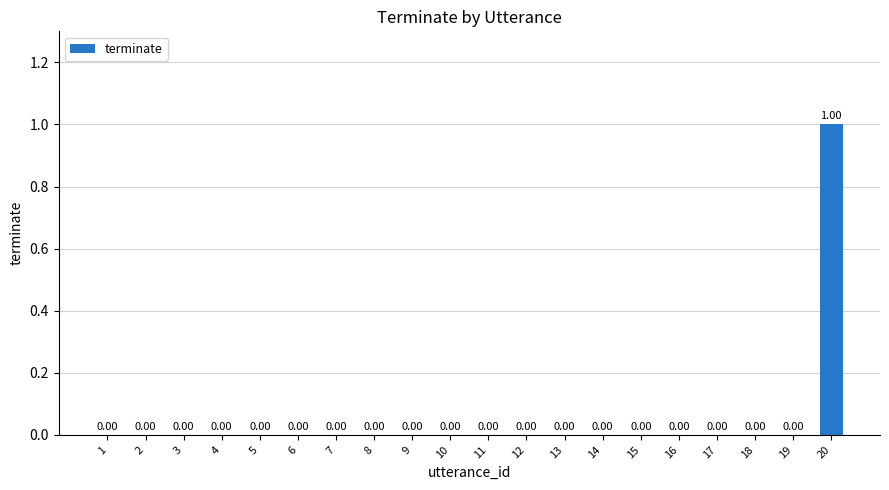

Reading left to right, transcribe all the data shown in this chart.

0	0	0	0	0	0	0	0	0	0	0	0	0	0	0	0	0	0	0	1